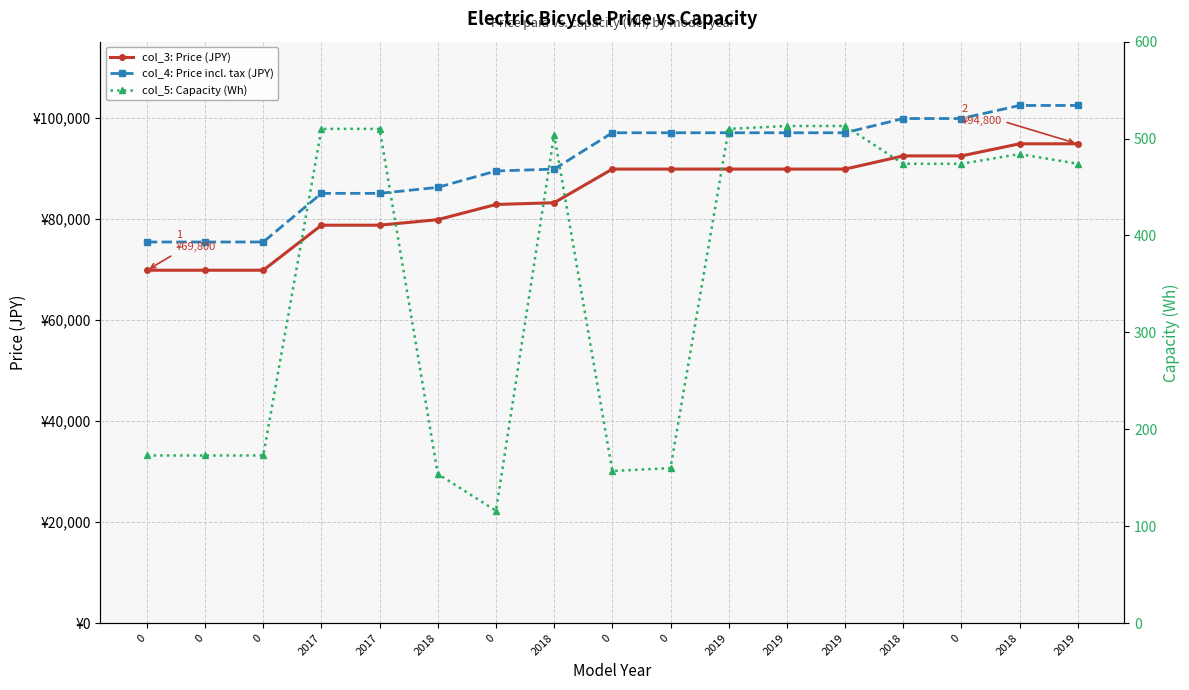

How many interior local valleys does the col_5: Capacity (Wh) series have?

2